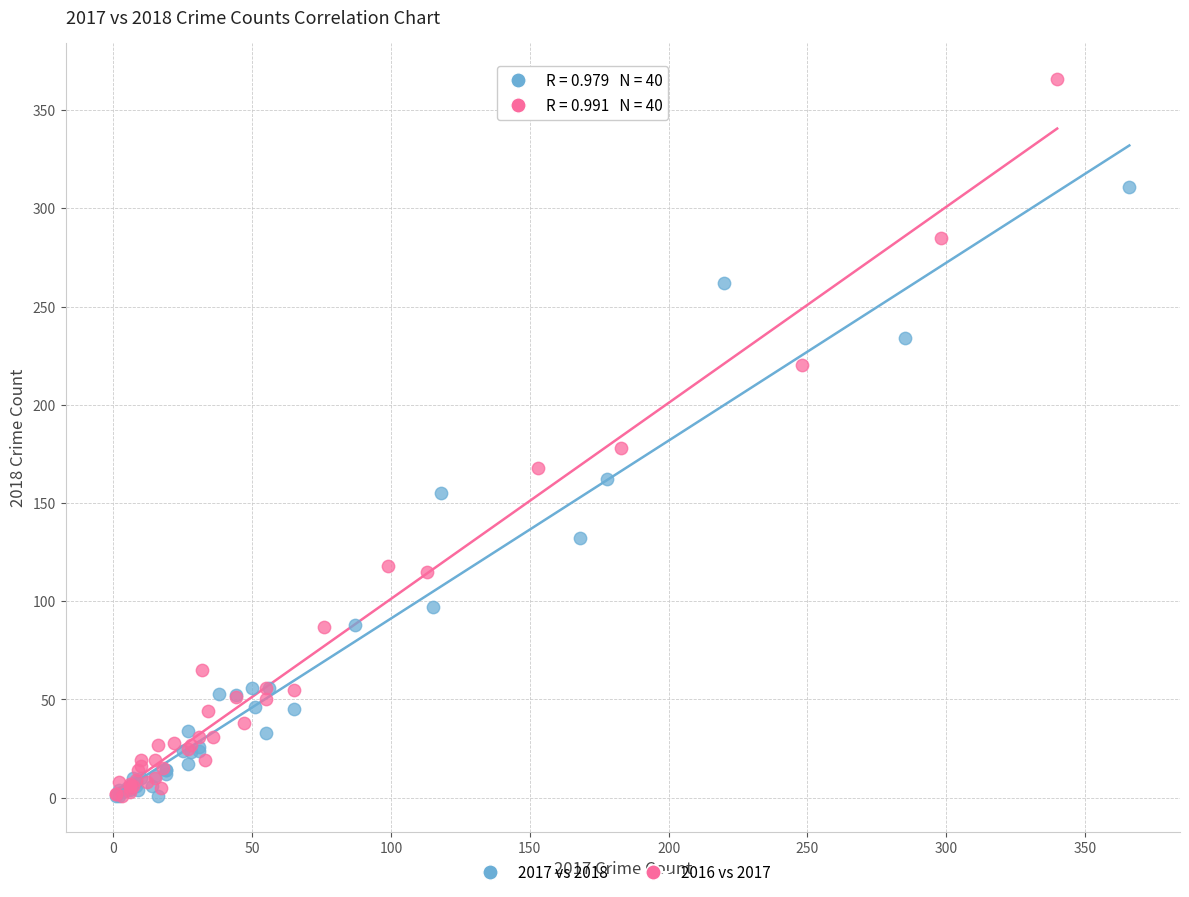

Which series reaches the maximum Y coordinate?

2016 vs 2017